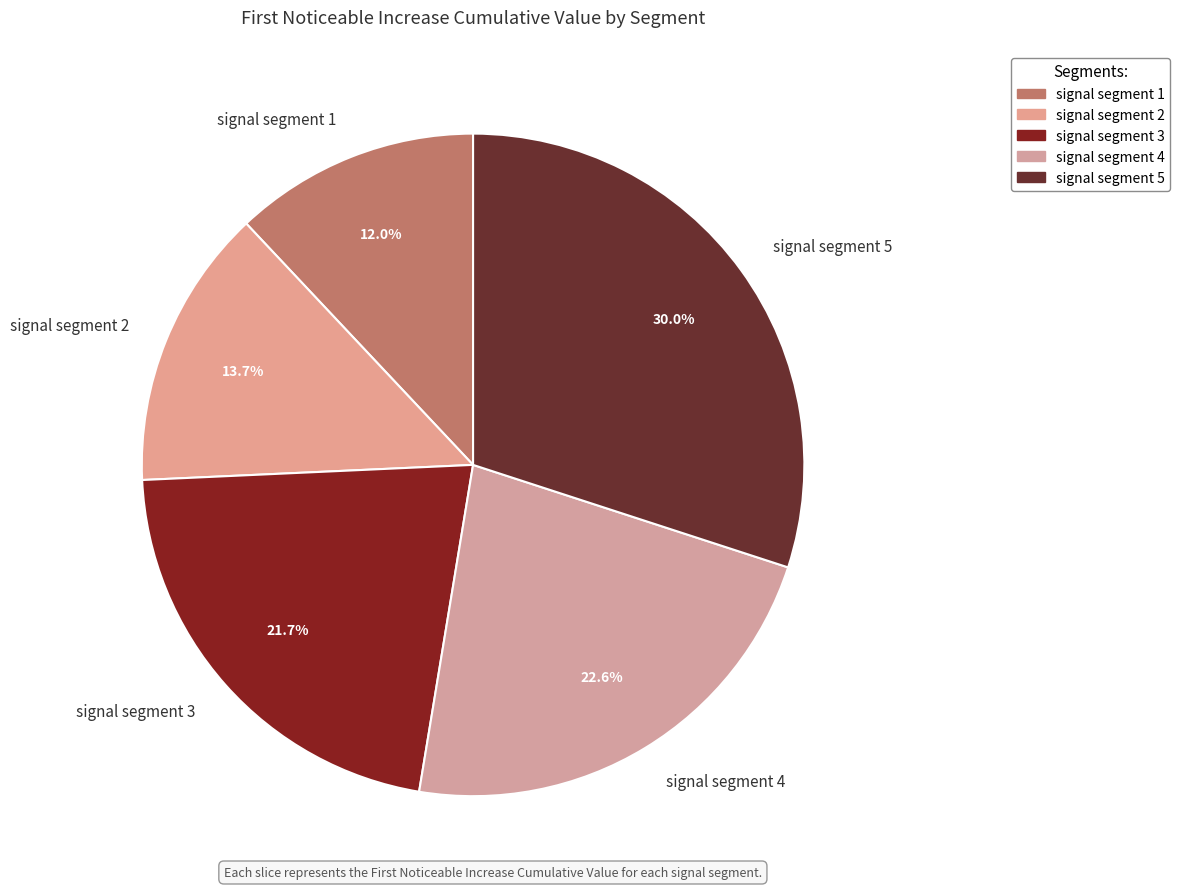

What percentage do signal segment 5 and signal segment 1 together represent?

42.0%